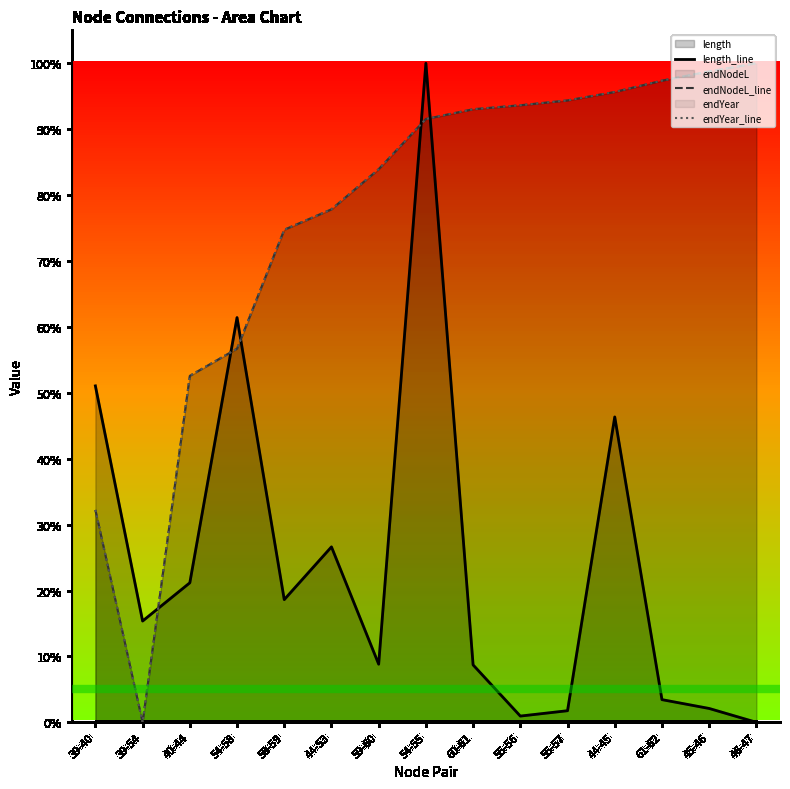

In length_line, how many points are higher than both neighbors (excluding endpoints)?

4